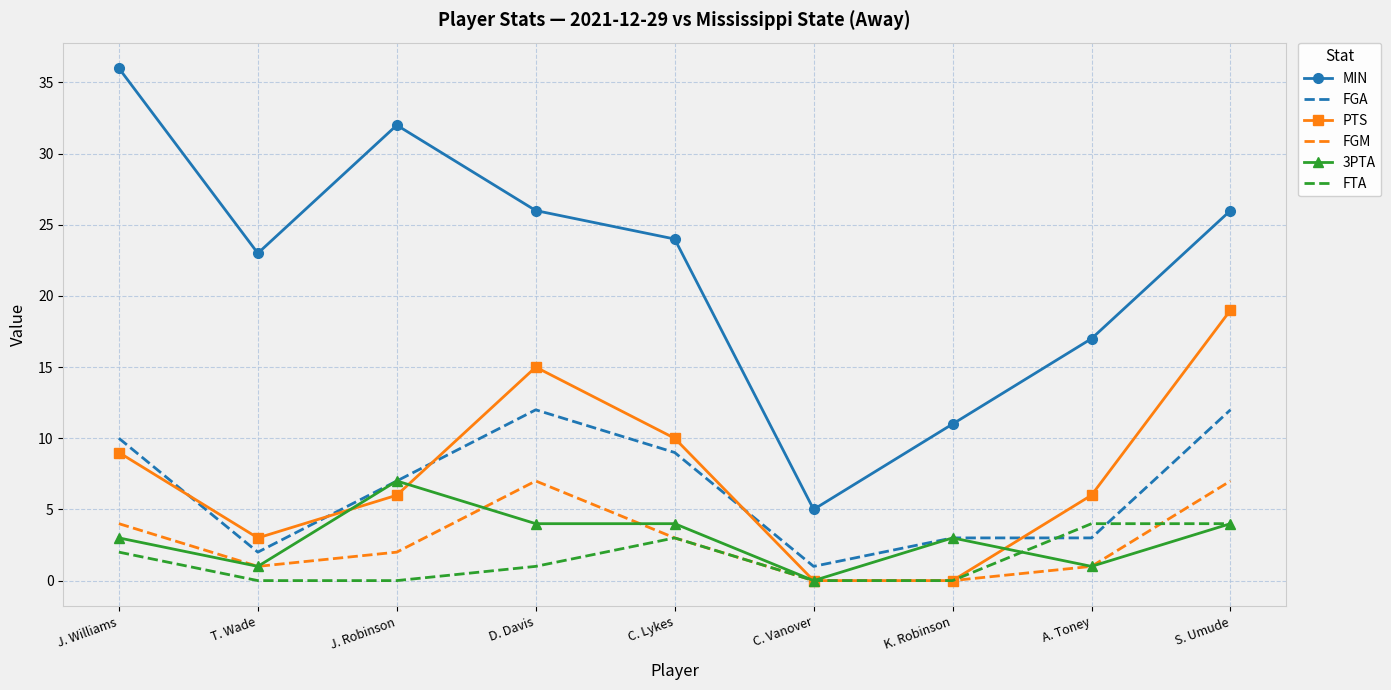

True or false: 3PTA and MIN intersect in this chart.

False